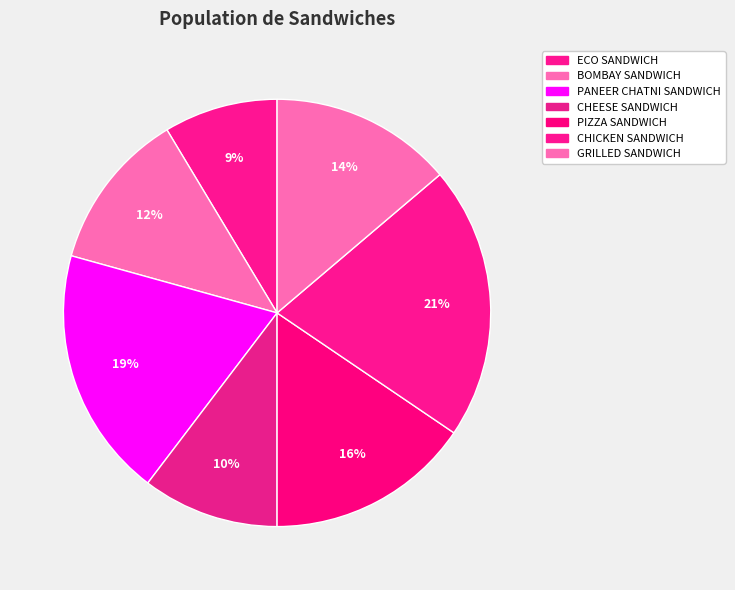

Is there a majority slice in this chart?

No